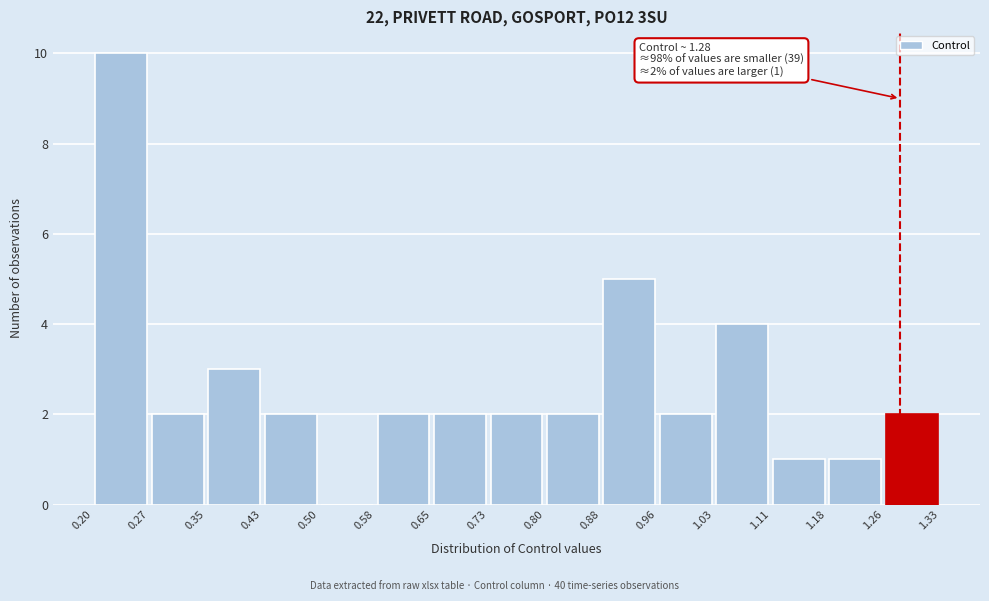

Which range on the x-axis has the tallest bar?

0.20 to 0.27